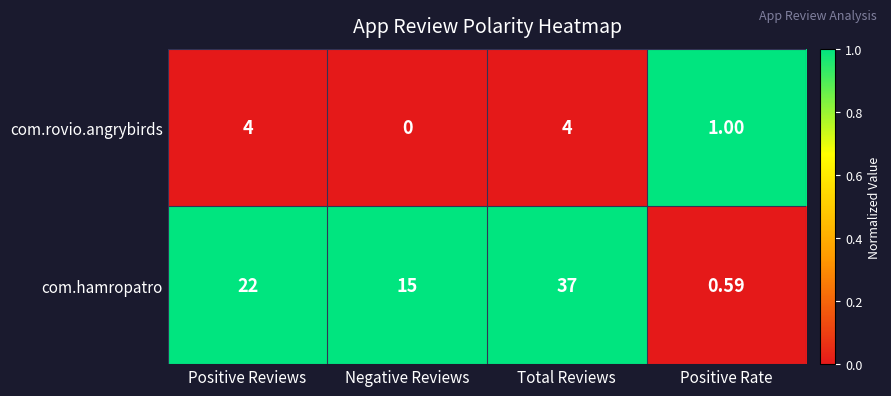

Rank the series by their average value, from highest to lowest.

com.hamropatro, com.rovio.angrybirds